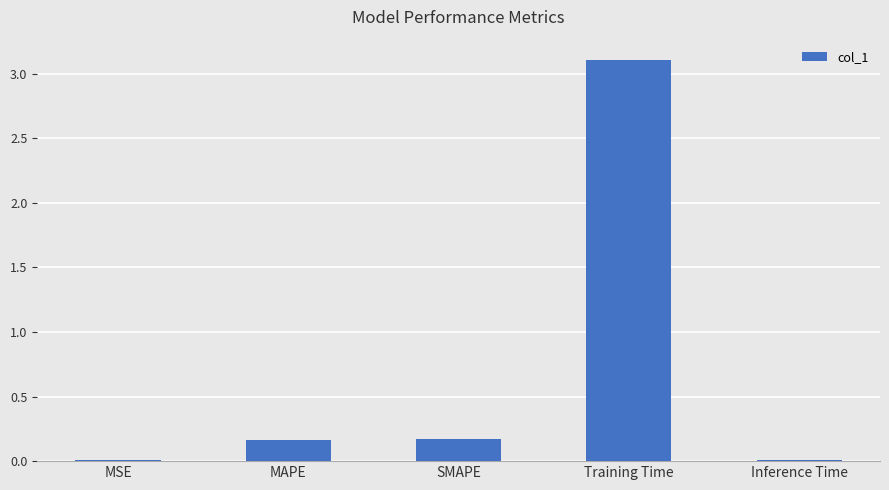

The value at MAPE is 0.2. True or false?

True